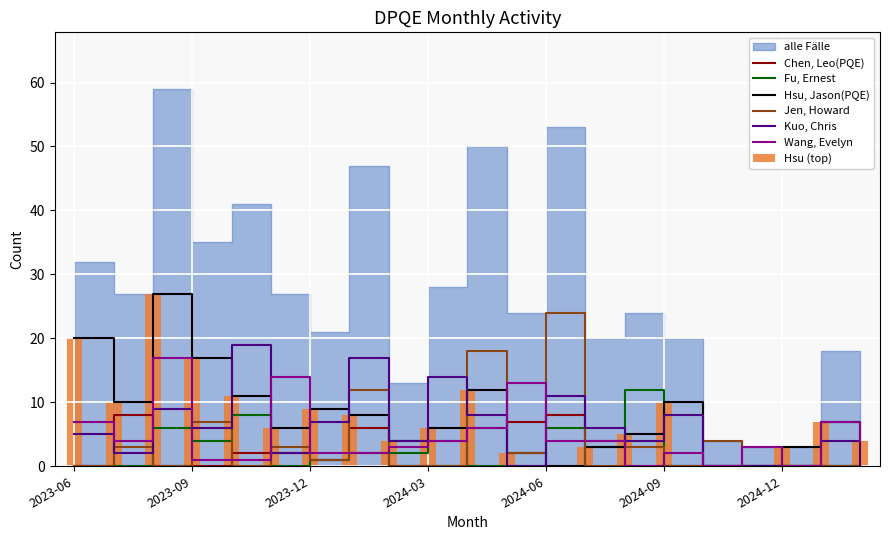

What is the value of the Fu, Ernest bar at the 13th from the left?

6